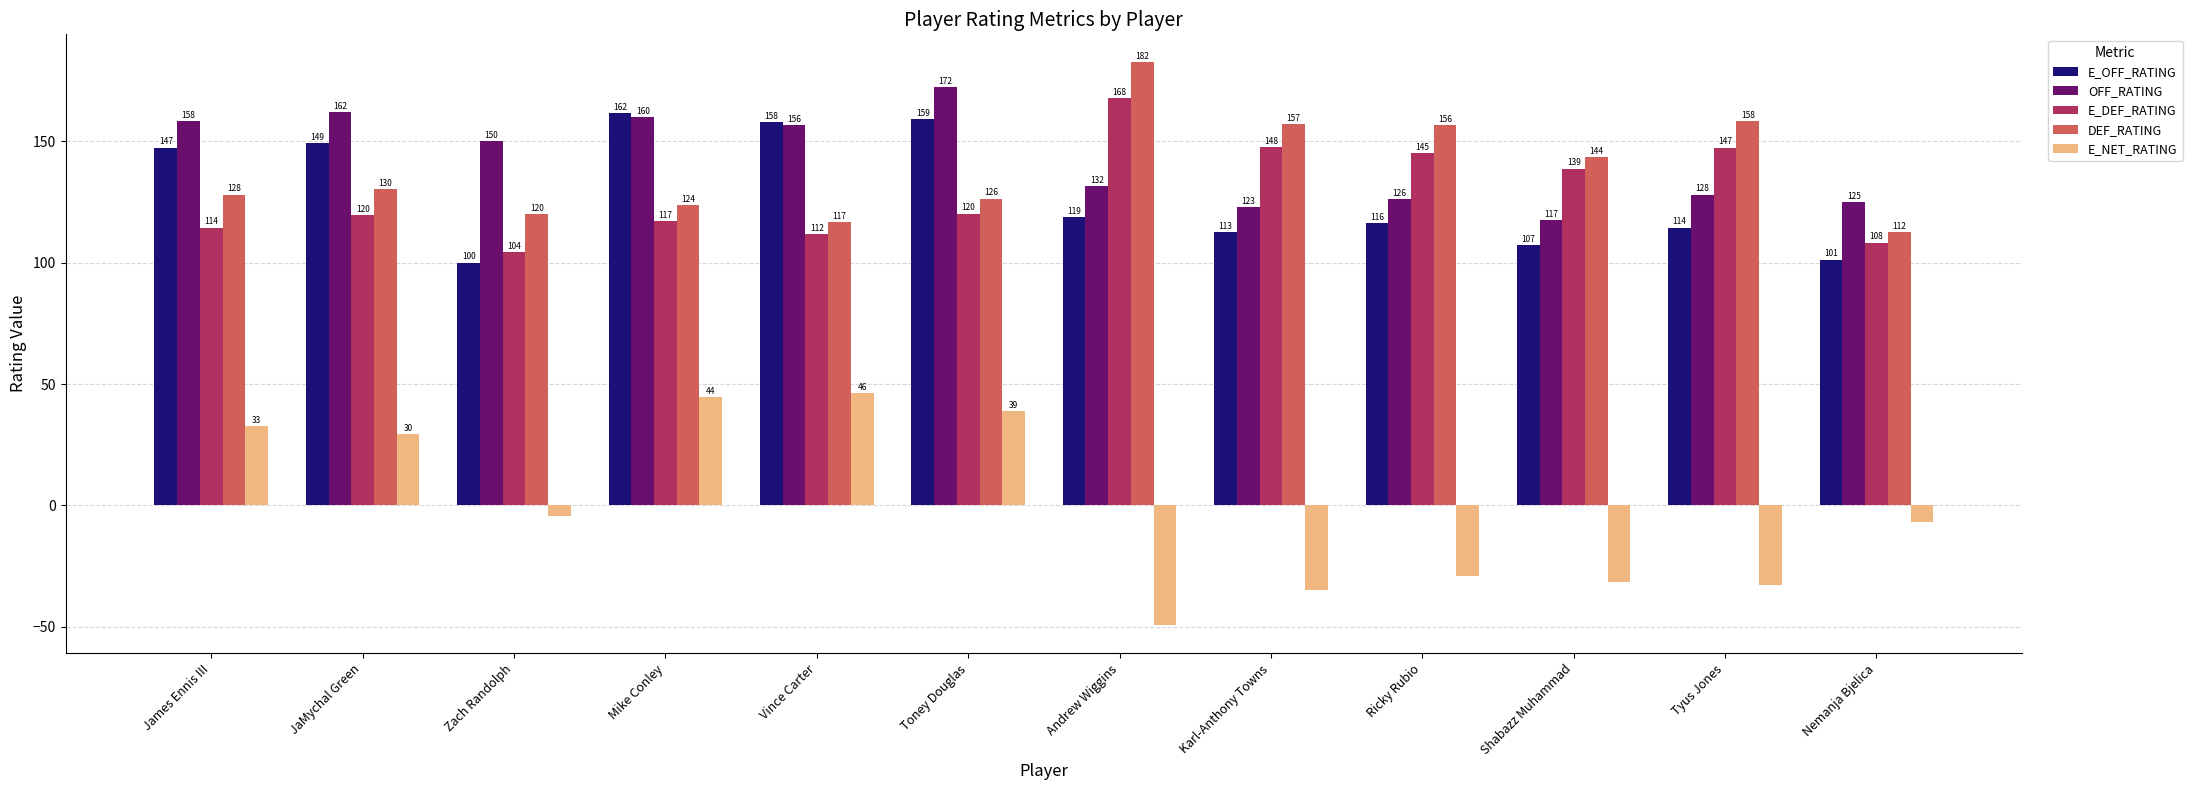

What are all the series names shown in the legend?

E_OFF_RATING, OFF_RATING, E_DEF_RATING, DEF_RATING, E_NET_RATING